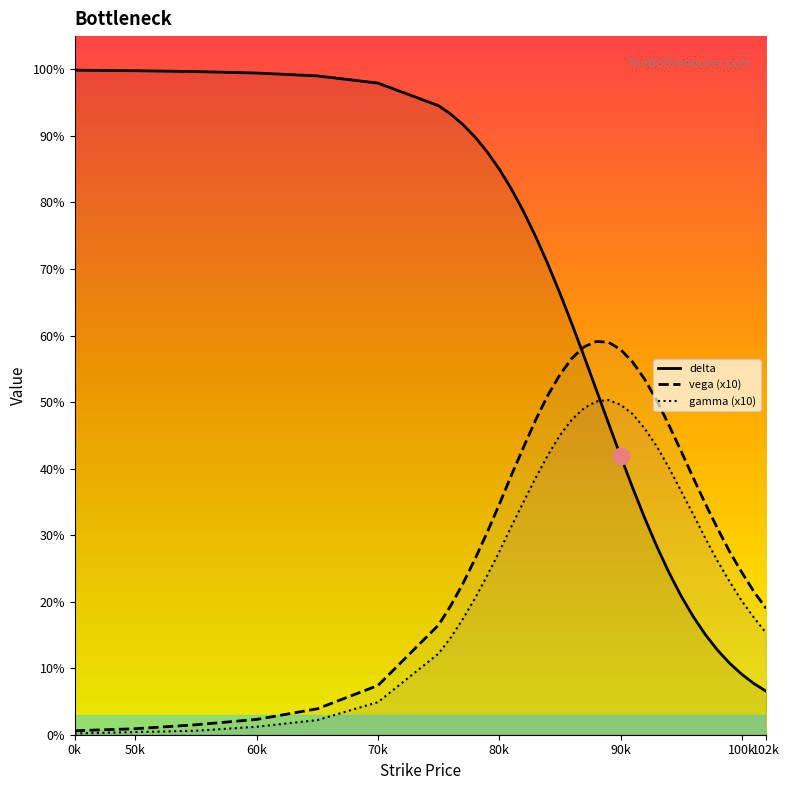

What is the difference between the highest and lowest values at 60k?

1.0